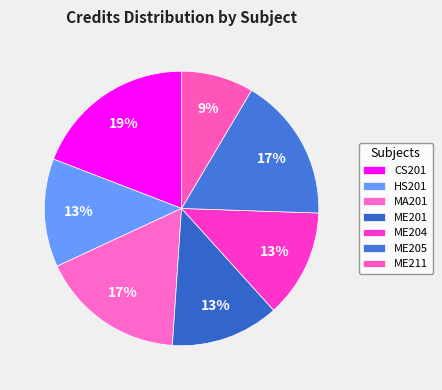

Which category has the smallest portion of the pie?

ME211